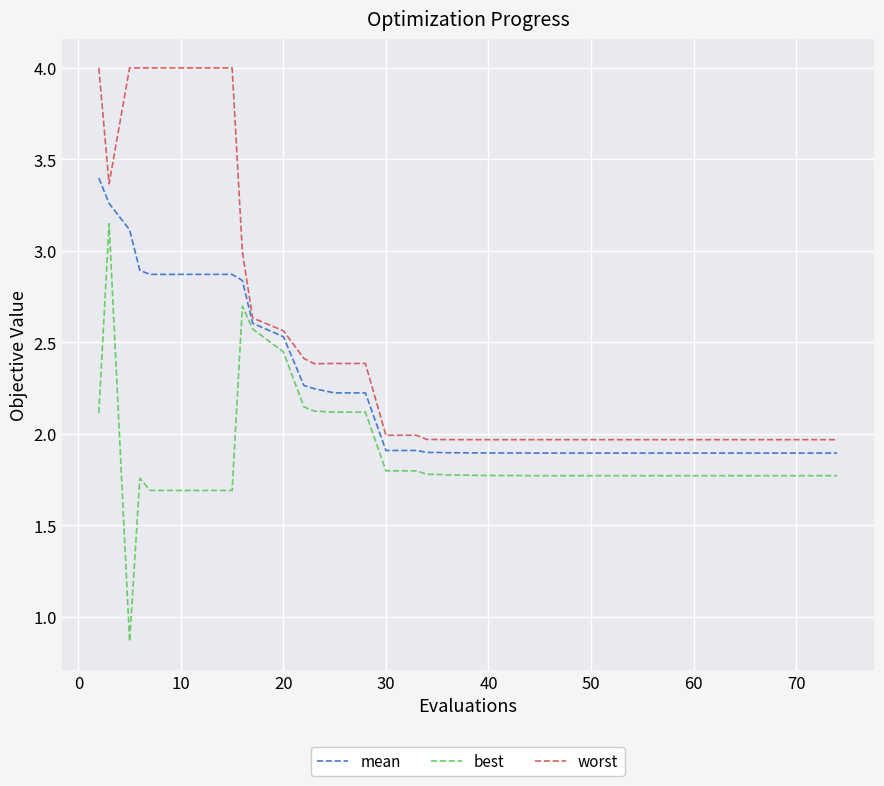

Rank the series by their average value, from lowest to highest.

best, mean, worst